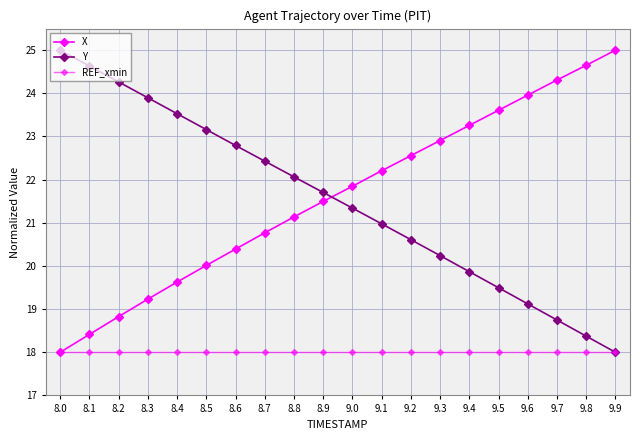

At which category does the chart reach its peak across all series?

9.9